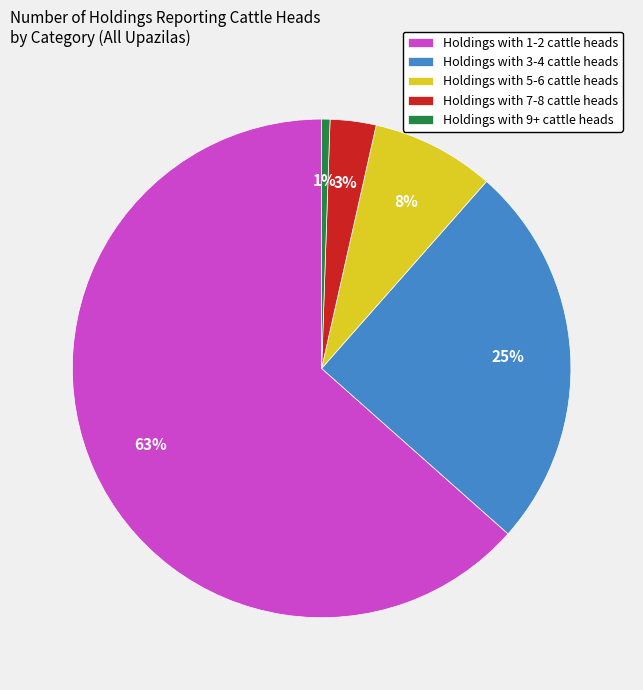

To the nearest percent, what portion does Holdings with 3-4 cattle heads represent?

25%